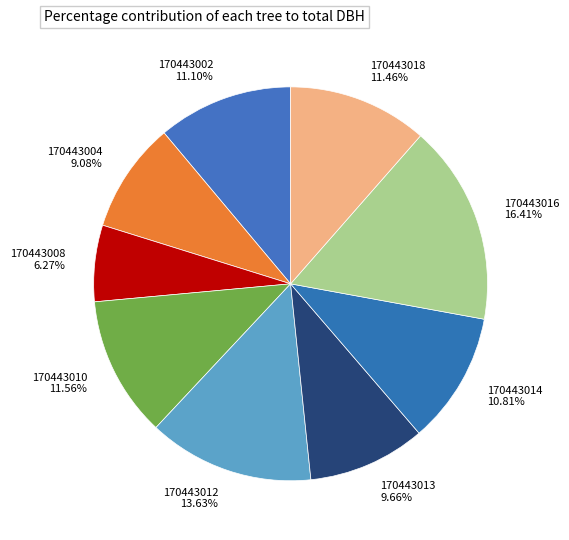

The 170443018 slice represents 1% of the pie. True or false?

False